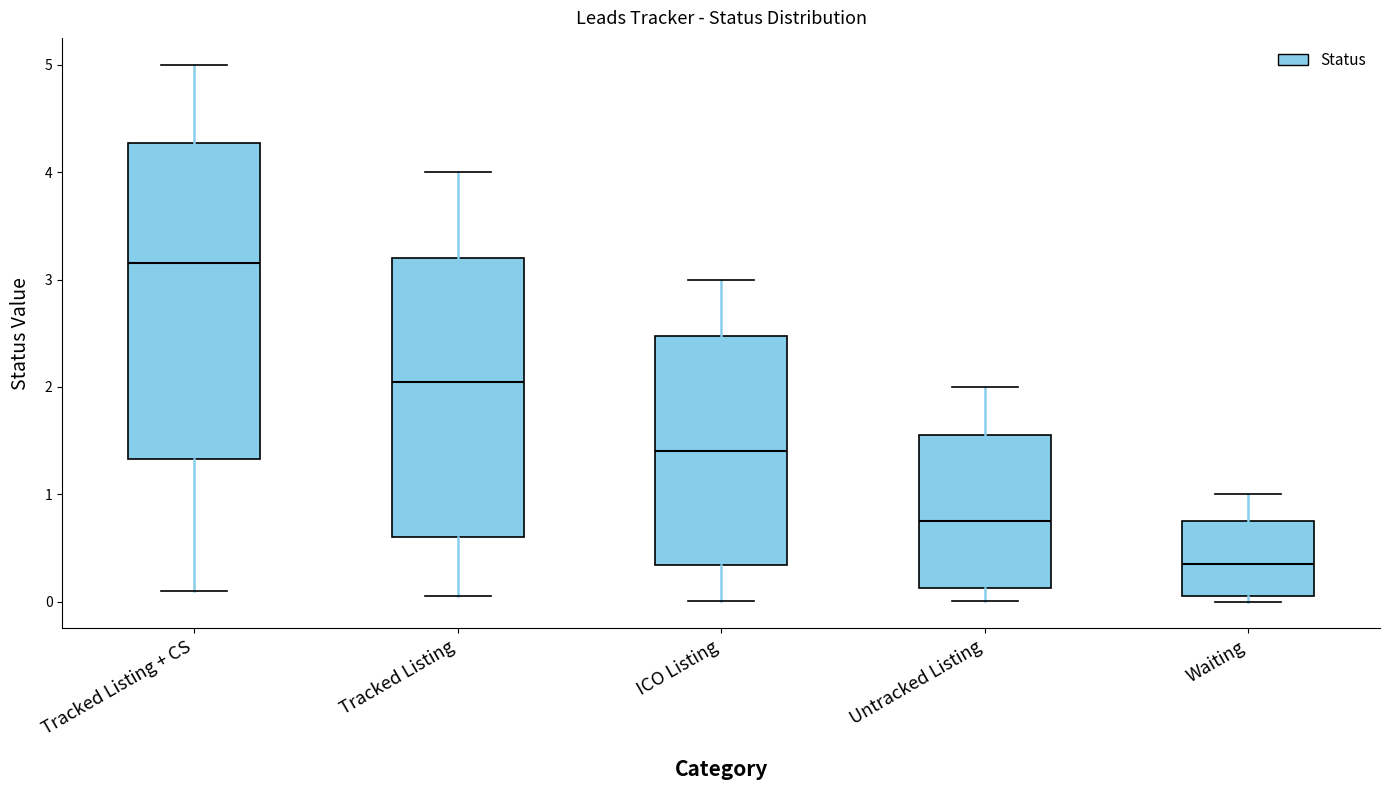

Reading left to right, transcribe this box plot: for each box, give where its median line is, the range the box spans, and where its two whiskers end, as read against the y-axis. The values are not printed on the chart, so give them approximately, as read against the axis.

Tracked Listing + CS: median 3.2, box 1.3 to 4.3, whiskers 0.1 to 5.0
Tracked Listing: median 2.1, box 0.6 to 3.2, whiskers 0.1 to 4.0
ICO Listing: median 1.4, box 0.3 to 2.5, whiskers 0.0 to 3.0
Untracked Listing: median 0.8, box 0.1 to 1.6, whiskers 0.0 to 2.0
Waiting: median 0.4, box 0.1 to 0.8, whiskers 0.0 to 1.0